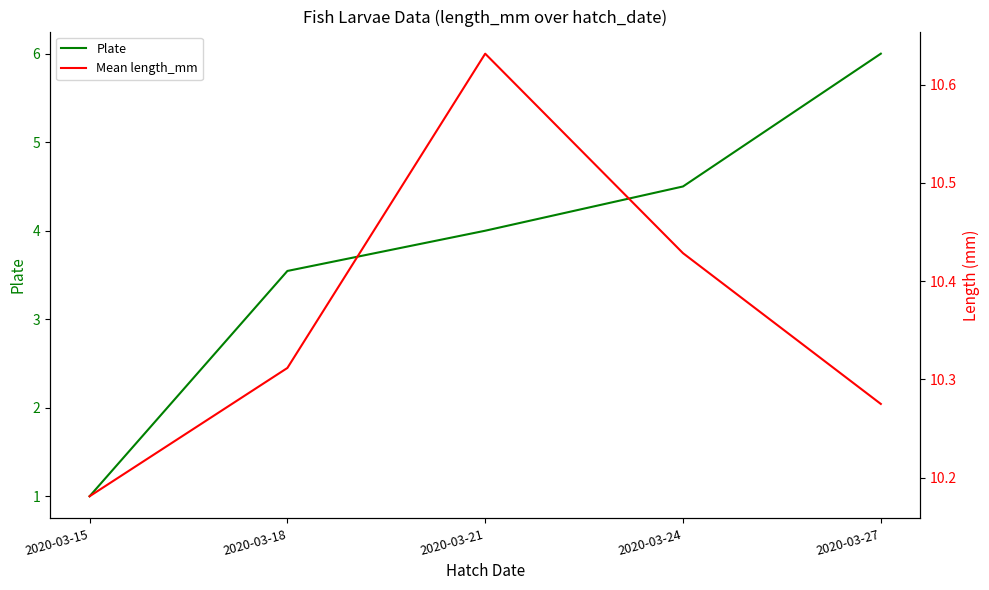

Between 2020-03-27 and 2020-03-18, which is larger?

2020-03-27